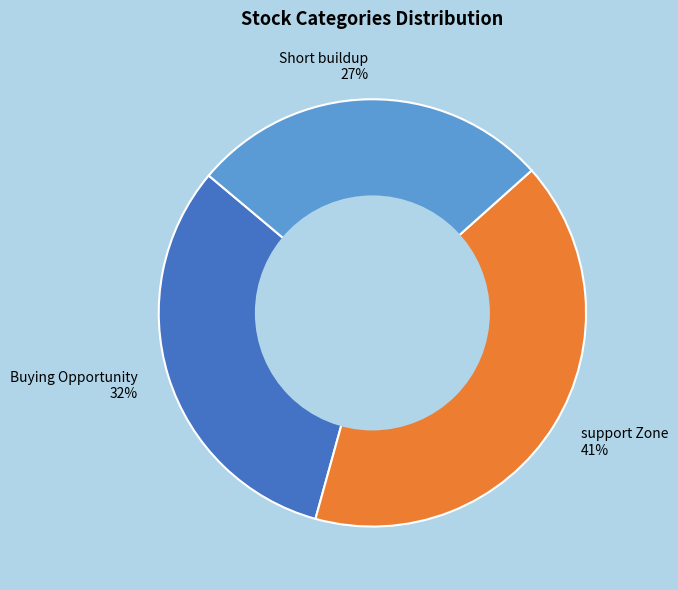

How many slices are in this pie chart?

3